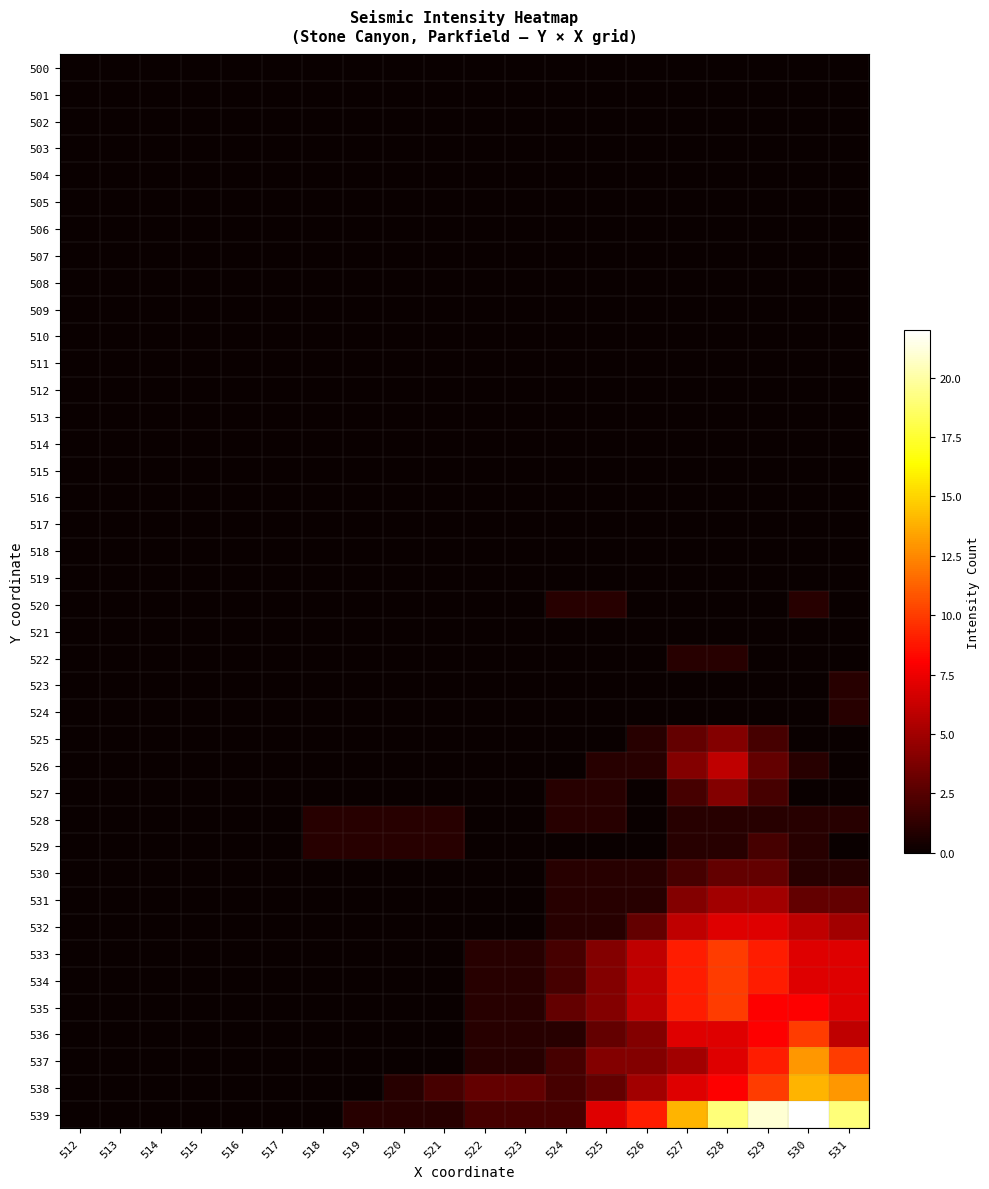

Reading left to right, extract all data points from this chart.

500: 512=0	513=0	514=0	515=0	516=0	517=0	518=0	519=0	520=0	521=0	522=0	523=0	524=0	525=0	526=0	527=0	528=0	529=0	530=0	531=0
501: 512=0	513=0	514=0	515=0	516=0	517=0	518=0	519=0	520=0	521=0	522=0	523=0	524=0	525=0	526=0	527=0	528=0	529=0	530=0	531=0
502: 512=0	513=0	514=0	515=0	516=0	517=0	518=0	519=0	520=0	521=0	522=0	523=0	524=0	525=0	526=0	527=0	528=0	529=0	530=0	531=0
503: 512=0	513=0	514=0	515=0	516=0	517=0	518=0	519=0	520=0	521=0	522=0	523=0	524=0	525=0	526=0	527=0	528=0	529=0	530=0	531=0
504: 512=0	513=0	514=0	515=0	516=0	517=0	518=0	519=0	520=0	521=0	522=0	523=0	524=0	525=0	526=0	527=0	528=0	529=0	530=0	531=0
505: 512=0	513=0	514=0	515=0	516=0	517=0	518=0	519=0	520=0	521=0	522=0	523=0	524=0	525=0	526=0	527=0	528=0	529=0	530=0	531=0
506: 512=0	513=0	514=0	515=0	516=0	517=0	518=0	519=0	520=0	521=0	522=0	523=0	524=0	525=0	526=0	527=0	528=0	529=0	530=0	531=0
507: 512=0	513=0	514=0	515=0	516=0	517=0	518=0	519=0	520=0	521=0	522=0	523=0	524=0	525=0	526=0	527=0	528=0	529=0	530=0	531=0
508: 512=0	513=0	514=0	515=0	516=0	517=0	518=0	519=0	520=0	521=0	522=0	523=0	524=0	525=0	526=0	527=0	528=0	529=0	530=0	531=0
509: 512=0	513=0	514=0	515=0	516=0	517=0	518=0	519=0	520=0	521=0	522=0	523=0	524=0	525=0	526=0	527=0	528=0	529=0	530=0	531=0
510: 512=0	513=0	514=0	515=0	516=0	517=0	518=0	519=0	520=0	521=0	522=0	523=0	524=0	525=0	526=0	527=0	528=0	529=0	530=0	531=0
511: 512=0	513=0	514=0	515=0	516=0	517=0	518=0	519=0	520=0	521=0	522=0	523=0	524=0	525=0	526=0	527=0	528=0	529=0	530=0	531=0
512: 512=0	513=0	514=0	515=0	516=0	517=0	518=0	519=0	520=0	521=0	522=0	523=0	524=0	525=0	526=0	527=0	528=0	529=0	530=0	531=0
513: 512=0	513=0	514=0	515=0	516=0	517=0	518=0	519=0	520=0	521=0	522=0	523=0	524=0	525=0	526=0	527=0	528=0	529=0	530=0	531=0
514: 512=0	513=0	514=0	515=0	516=0	517=0	518=0	519=0	520=0	521=0	522=0	523=0	524=0	525=0	526=0	527=0	528=0	529=0	530=0	531=0
515: 512=0	513=0	514=0	515=0	516=0	517=0	518=0	519=0	520=0	521=0	522=0	523=0	524=0	525=0	526=0	527=0	528=0	529=0	530=0	531=0
516: 512=0	513=0	514=0	515=0	516=0	517=0	518=0	519=0	520=0	521=0	522=0	523=0	524=0	525=0	526=0	527=0	528=0	529=0	530=0	531=0
517: 512=0	513=0	514=0	515=0	516=0	517=0	518=0	519=0	520=0	521=0	522=0	523=0	524=0	525=0	526=0	527=0	528=0	529=0	530=0	531=0
518: 512=0	513=0	514=0	515=0	516=0	517=0	518=0	519=0	520=0	521=0	522=0	523=0	524=0	525=0	526=0	527=0	528=0	529=0	530=0	531=0
519: 512=0	513=0	514=0	515=0	516=0	517=0	518=0	519=0	520=0	521=0	522=0	523=0	524=0	525=0	526=0	527=0	528=0	529=0	530=0	531=0
520: 512=0	513=0	514=0	515=0	516=0	517=0	518=0	519=0	520=0	521=0	522=0	523=0	524=1	525=1	526=0	527=0	528=0	529=0	530=1	531=0
521: 512=0	513=0	514=0	515=0	516=0	517=0	518=0	519=0	520=0	521=0	522=0	523=0	524=0	525=0	526=0	527=0	528=0	529=0	530=0	531=0
522: 512=0	513=0	514=0	515=0	516=0	517=0	518=0	519=0	520=0	521=0	522=0	523=0	524=0	525=0	526=0	527=1	528=1	529=0	530=0	531=0
523: 512=0	513=0	514=0	515=0	516=0	517=0	518=0	519=0	520=0	521=0	522=0	523=0	524=0	525=0	526=0	527=0	528=0	529=0	530=0	531=1
524: 512=0	513=0	514=0	515=0	516=0	517=0	518=0	519=0	520=0	521=0	522=0	523=0	524=0	525=0	526=0	527=0	528=0	529=0	530=0	531=1
525: 512=0	513=0	514=0	515=0	516=0	517=0	518=0	519=0	520=0	521=0	522=0	523=0	524=0	525=0	526=1	527=3	528=4	529=2	530=0	531=0
526: 512=0	513=0	514=0	515=0	516=0	517=0	518=0	519=0	520=0	521=0	522=0	523=0	524=0	525=1	526=1	527=4	528=6	529=3	530=1	531=0
527: 512=0	513=0	514=0	515=0	516=0	517=0	518=0	519=0	520=0	521=0	522=0	523=0	524=1	525=1	526=0	527=2	528=4	529=2	530=0	531=0
528: 512=0	513=0	514=0	515=0	516=0	517=0	518=1	519=1	520=1	521=1	522=0	523=0	524=1	525=1	526=0	527=1	528=1	529=1	530=1	531=1
529: 512=0	513=0	514=0	515=0	516=0	517=0	518=1	519=1	520=1	521=1	522=0	523=0	524=0	525=0	526=0	527=1	528=1	529=2	530=1	531=0
530: 512=0	513=0	514=0	515=0	516=0	517=0	518=0	519=0	520=0	521=0	522=0	523=0	524=1	525=1	526=1	527=2	528=3	529=3	530=1	531=1
531: 512=0	513=0	514=0	515=0	516=0	517=0	518=0	519=0	520=0	521=0	522=0	523=0	524=1	525=1	526=1	527=4	528=5	529=5	530=3	531=3
532: 512=0	513=0	514=0	515=0	516=0	517=0	518=0	519=0	520=0	521=0	522=0	523=0	524=1	525=1	526=3	527=6	528=7	529=7	530=6	531=5
533: 512=0	513=0	514=0	515=0	516=0	517=0	518=0	519=0	520=0	521=0	522=1	523=1	524=2	525=4	526=6	527=9	528=10	529=9	530=7	531=7
534: 512=0	513=0	514=0	515=0	516=0	517=0	518=0	519=0	520=0	521=0	522=1	523=1	524=2	525=4	526=6	527=9	528=10	529=9	530=7	531=7
535: 512=0	513=0	514=0	515=0	516=0	517=0	518=0	519=0	520=0	521=0	522=1	523=1	524=3	525=4	526=6	527=9	528=10	529=8	530=8	531=7
536: 512=0	513=0	514=0	515=0	516=0	517=0	518=0	519=0	520=0	521=0	522=1	523=1	524=1	525=3	526=4	527=7	528=7	529=8	530=10	531=6
537: 512=0	513=0	514=0	515=0	516=0	517=0	518=0	519=0	520=0	521=0	522=1	523=1	524=2	525=4	526=4	527=5	528=7	529=9	530=13	531=10
538: 512=0	513=0	514=0	515=0	516=0	517=0	518=0	519=0	520=1	521=2	522=3	523=3	524=2	525=3	526=5	527=7	528=8	529=10	530=14	531=13
539: 512=0	513=0	514=0	515=0	516=0	517=0	518=0	519=1	520=1	521=1	522=2	523=2	524=2	525=7	526=9	527=14	528=19	529=21	530=22	531=19